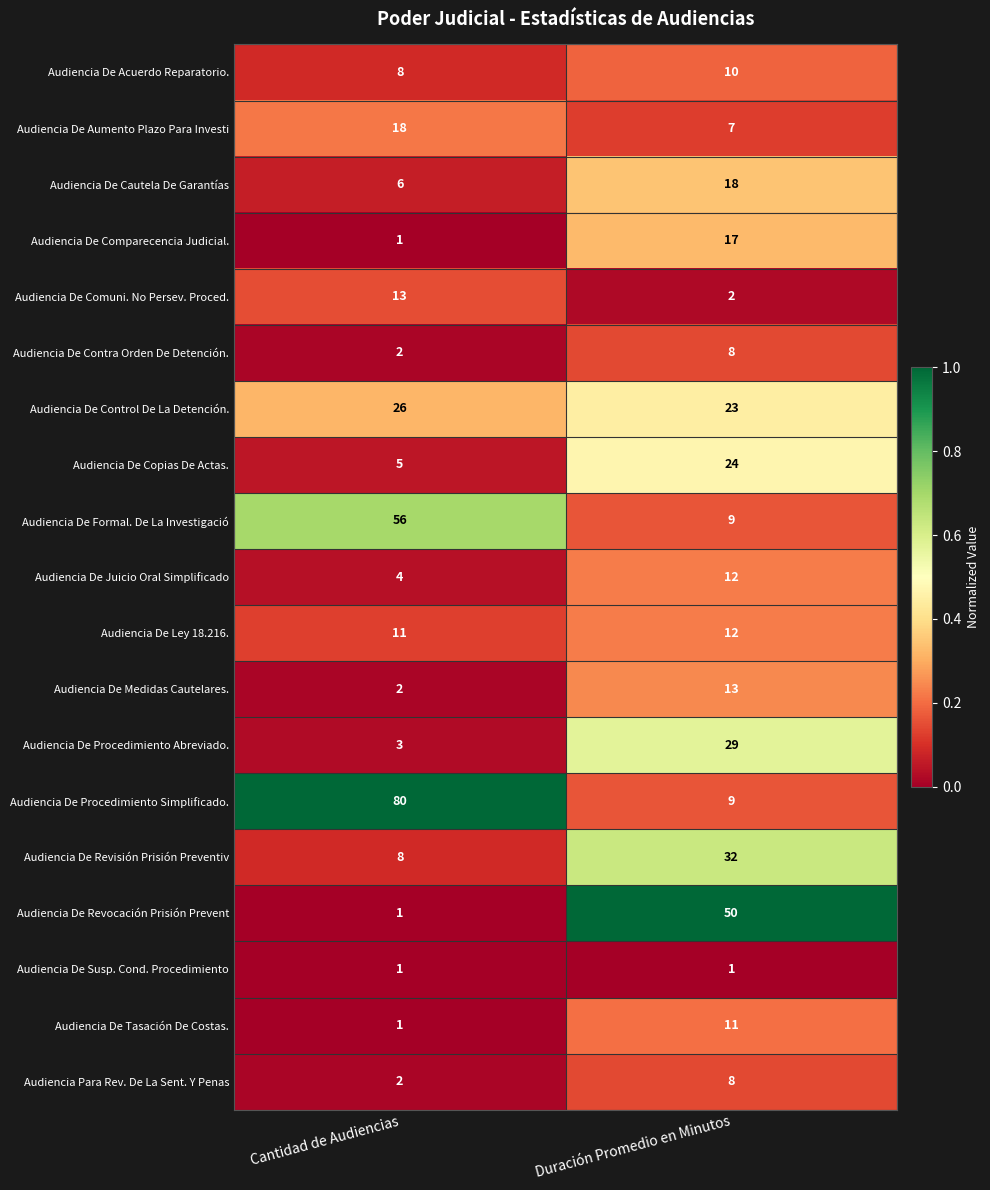

At which category does the chart reach its peak across all series?

Cantidad de Audiencias